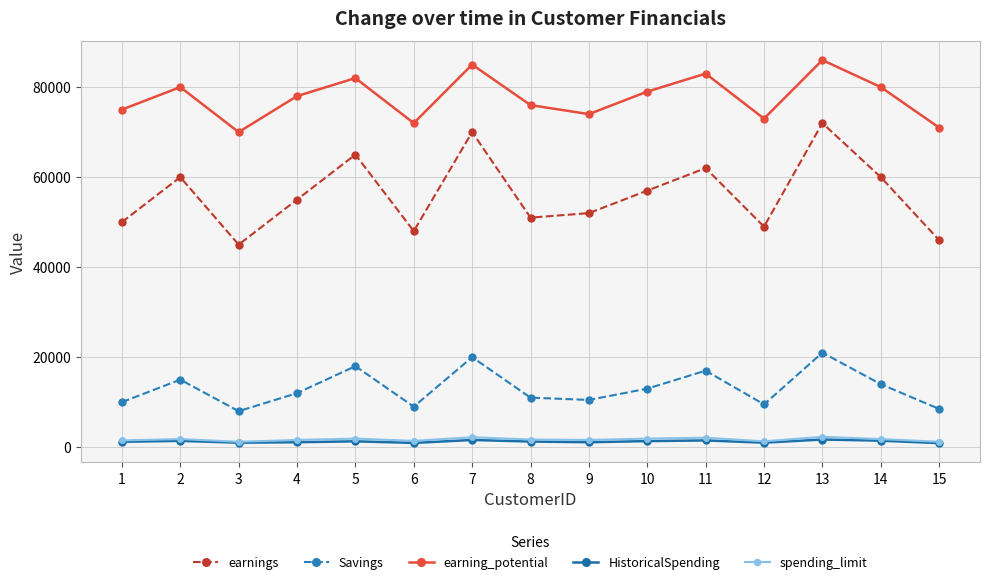

How many series are shown in this chart?

5